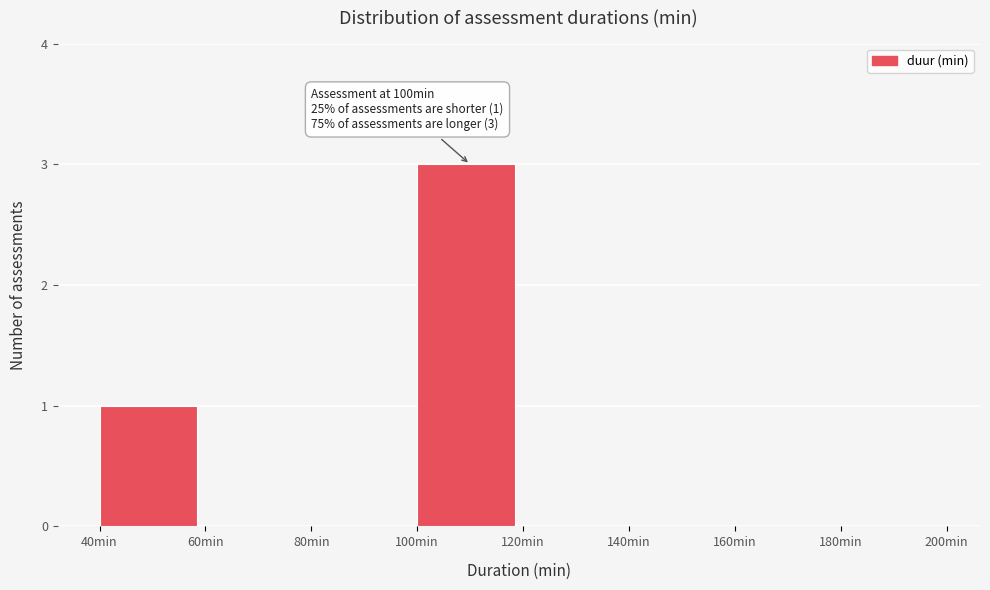

Over which range of the x-axis is the bar tallest?

100 to 120